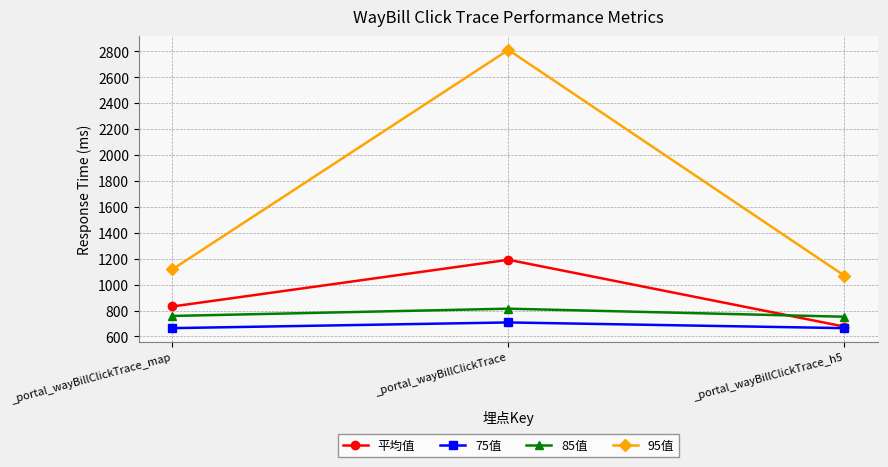

The value of 85值 at _portal_wayBillClickTrace is 1370.8. True or false?

False